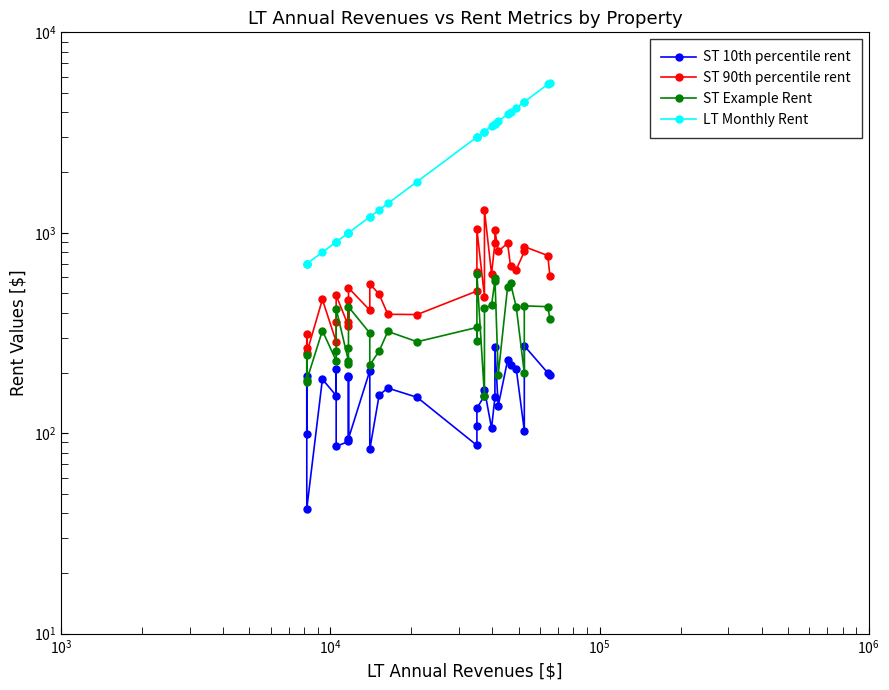

True or false: LT Monthly Rent and ST 10th percentile rent cross at least once.

False